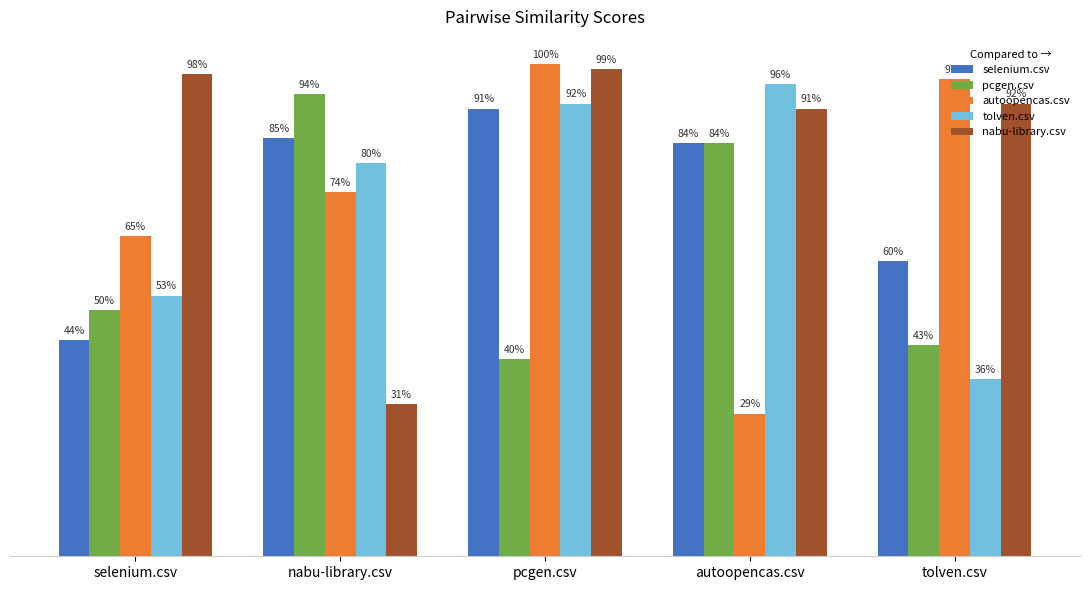

Is it true that pcgen.csv equals 0.5 at selenium.csv?

True